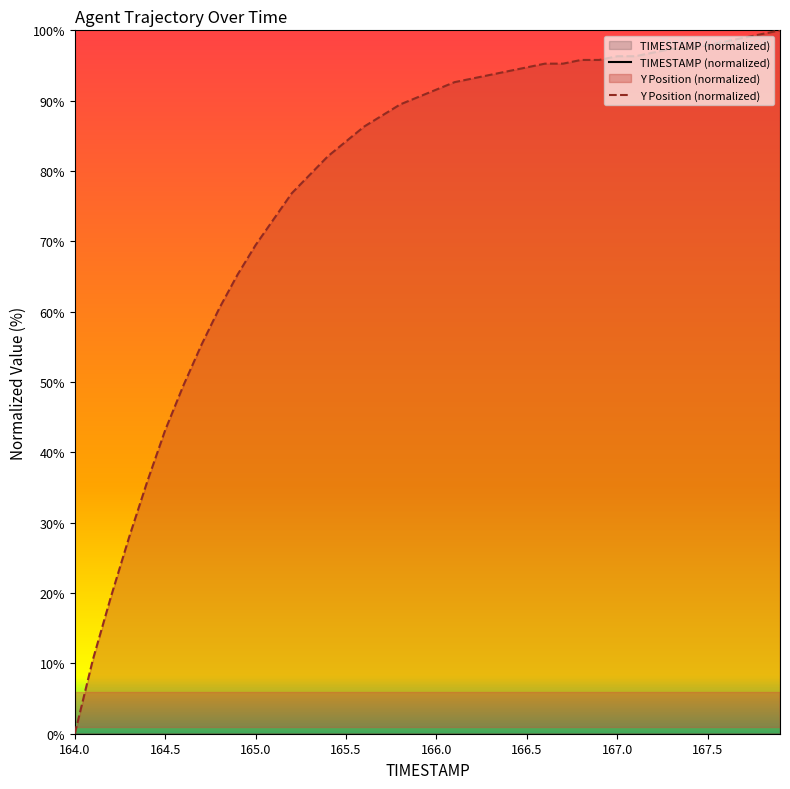

True or false: TIMESTAMP has more than 0 interior local peaks.

False